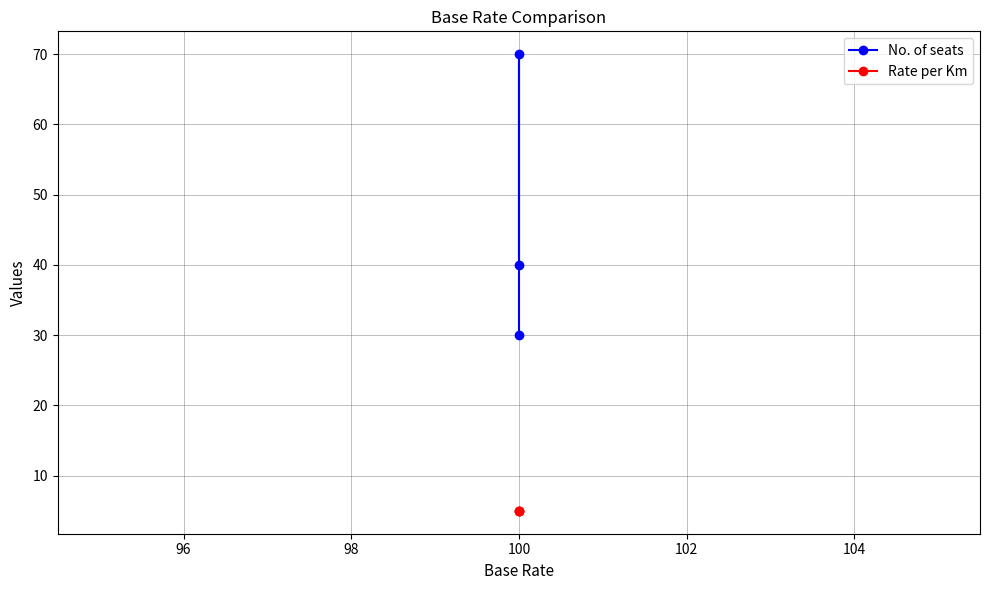

List the series in order of their overall mean, highest first.

No. of seats, Rate per Km